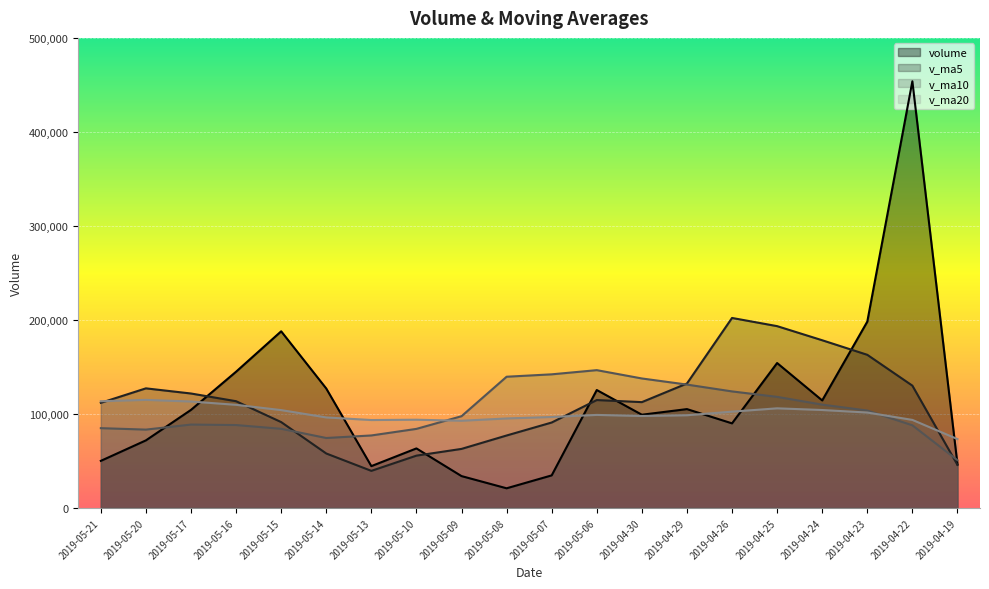

Rank the categories by volume value from highest to lowest.

2019-04-22, 2019-04-23, 2019-05-15, 2019-04-25, 2019-05-16, 2019-05-14, 2019-05-06, 2019-04-24, 2019-04-29, 2019-05-17, 2019-04-30, 2019-04-26, 2019-05-20, 2019-05-10, 2019-05-21, 2019-04-19, 2019-05-13, 2019-05-07, 2019-05-09, 2019-05-08